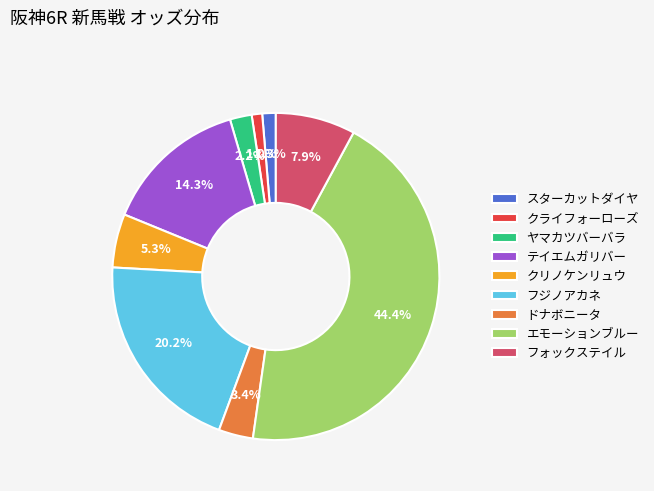

Do エモーションブルー and フジノアカネ together represent more than half of the pie?

Yes